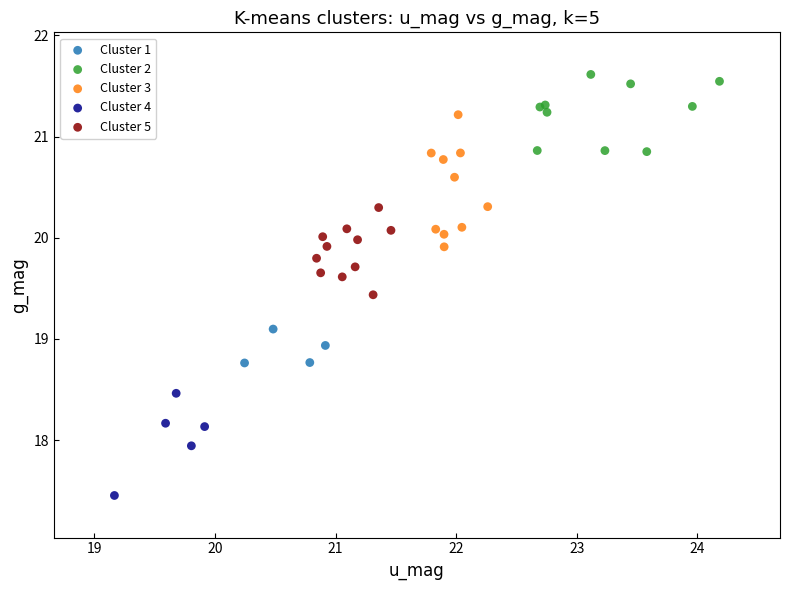

Which series reaches the minimum Y coordinate?

Cluster 4